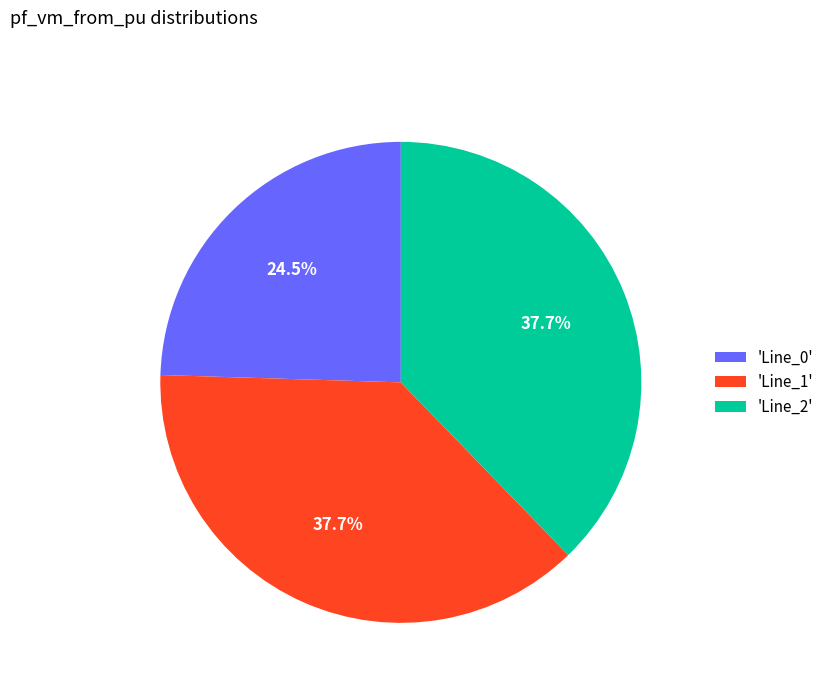

How many segments does this pie chart have?

3